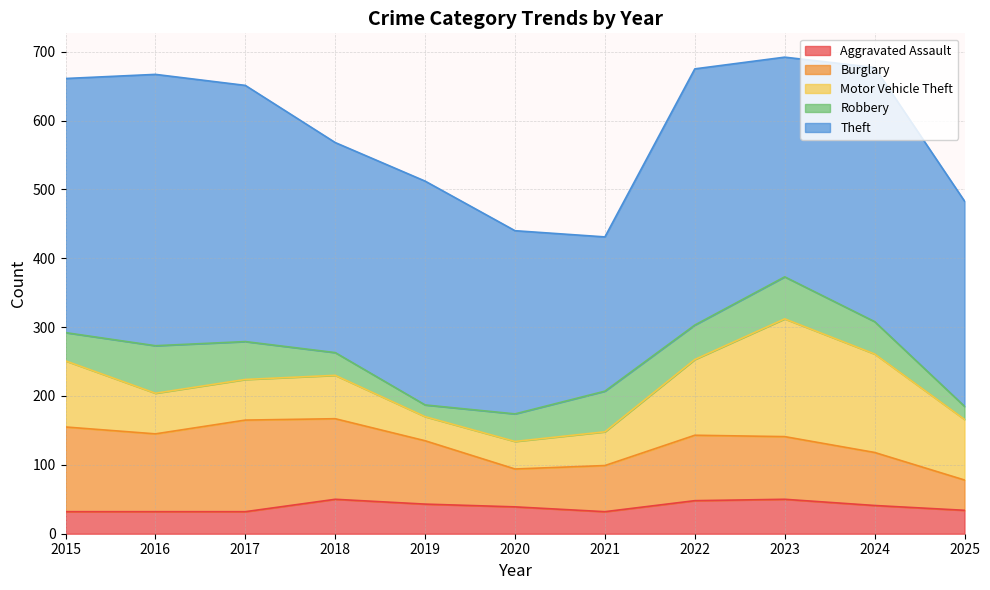

Reading left to right, list all the values displayed in this chart.

Aggravated Assault: 2015=32	2016=32	2017=32	2018=50	2019=43	2020=39	2021=32	2022=48	2023=50	2024=41	2025=34
Burglary: 2015=123	2016=113	2017=133	2018=117	2019=92	2020=55	2021=67	2022=95	2023=91	2024=77	2025=44
Motor Vehicle Theft: 2015=96	2016=59	2017=59	2018=63	2019=35	2020=40	2021=49	2022=110	2023=171	2024=143	2025=88
Robbery: 2015=41	2016=69	2017=55	2018=33	2019=17	2020=40	2021=59	2022=50	2023=61	2024=47	2025=19
Theft: 2015=369	2016=394	2017=372	2018=305	2019=325	2020=266	2021=224	2022=372	2023=319	2024=369	2025=298